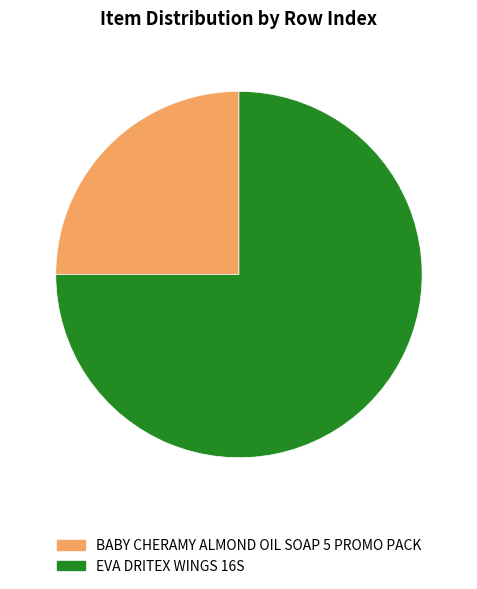

Which category accounts for the majority?

EVA DRITEX WINGS 16S